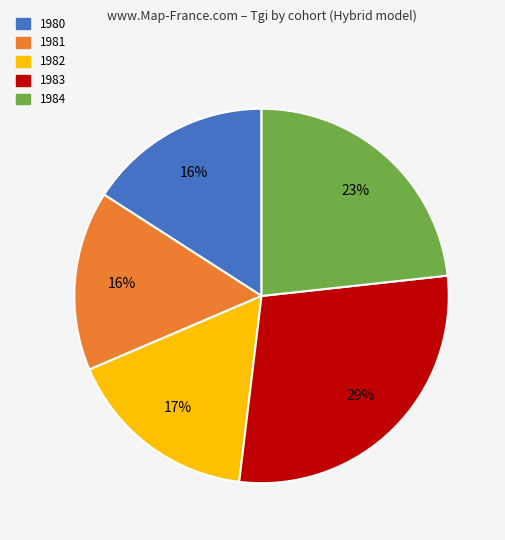

To the nearest percent, what portion does 1983 represent?

29%